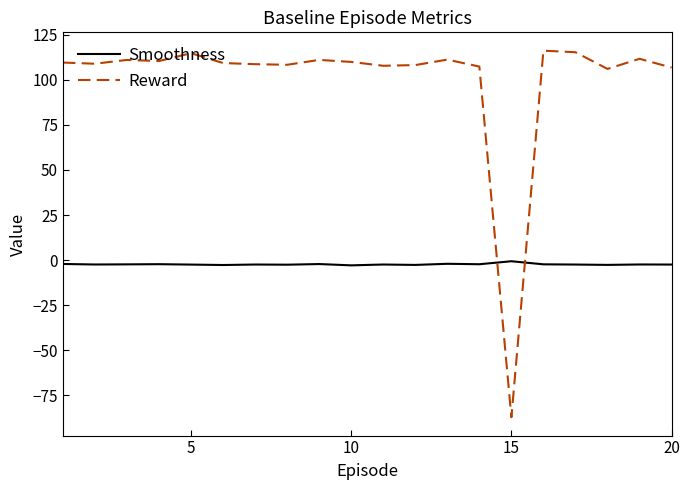

Which series has the largest total across all categories?

Reward